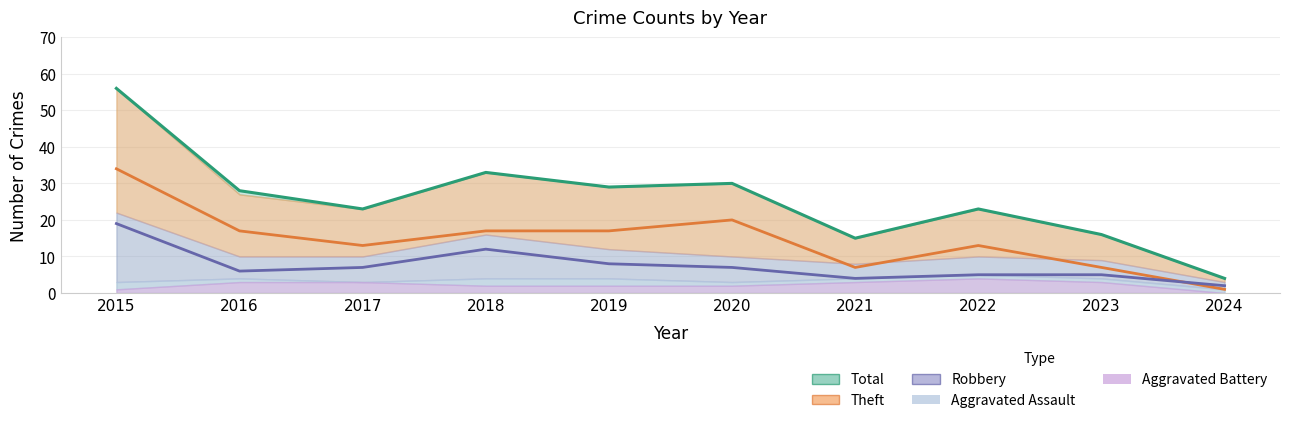

Where is the first local minimum for Theft?

2017